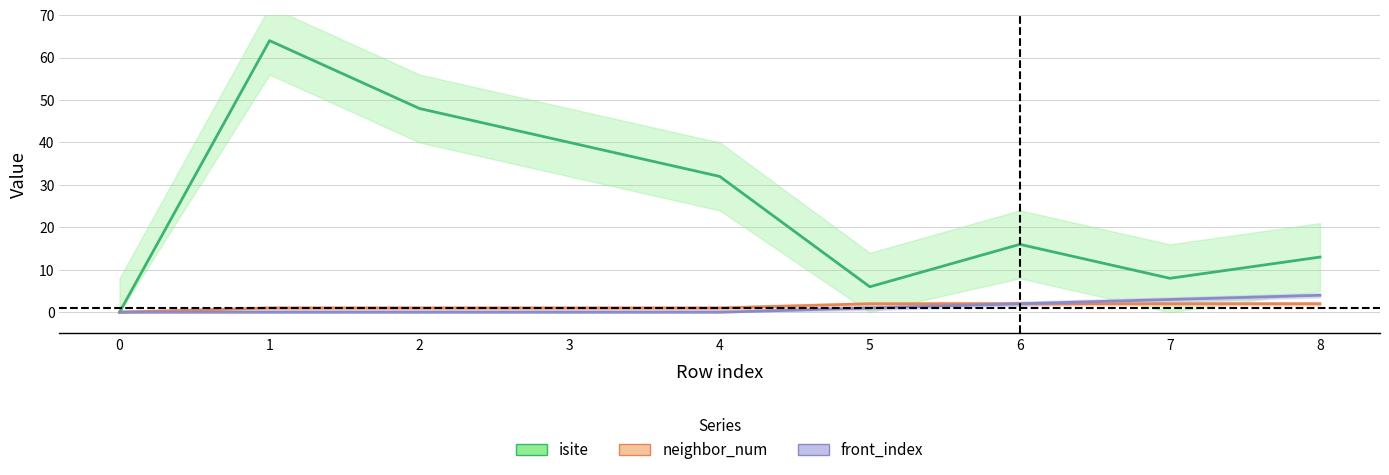

What are all the series names shown in the legend?

isite, neighbor_num, front_index